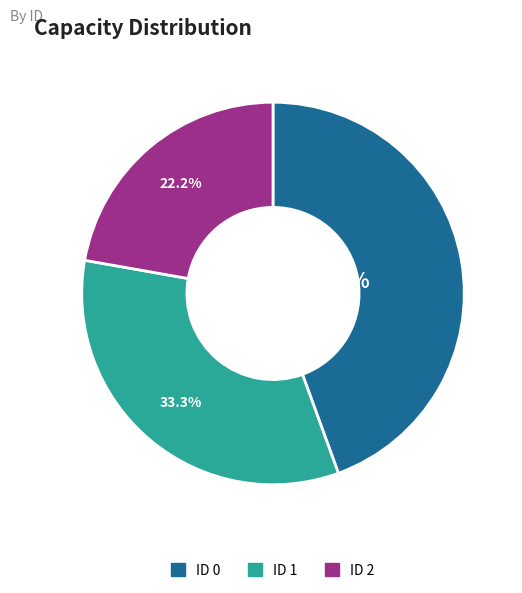

Is there any slice that represents more than half of the pie?

No